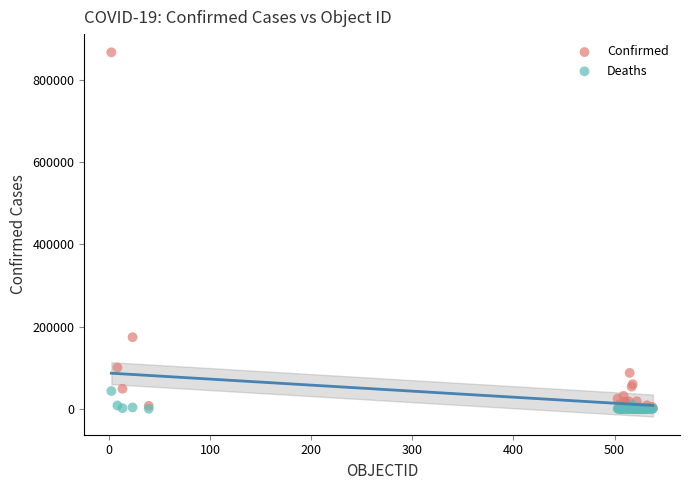

Which series reaches the maximum Y coordinate?

Confirmed